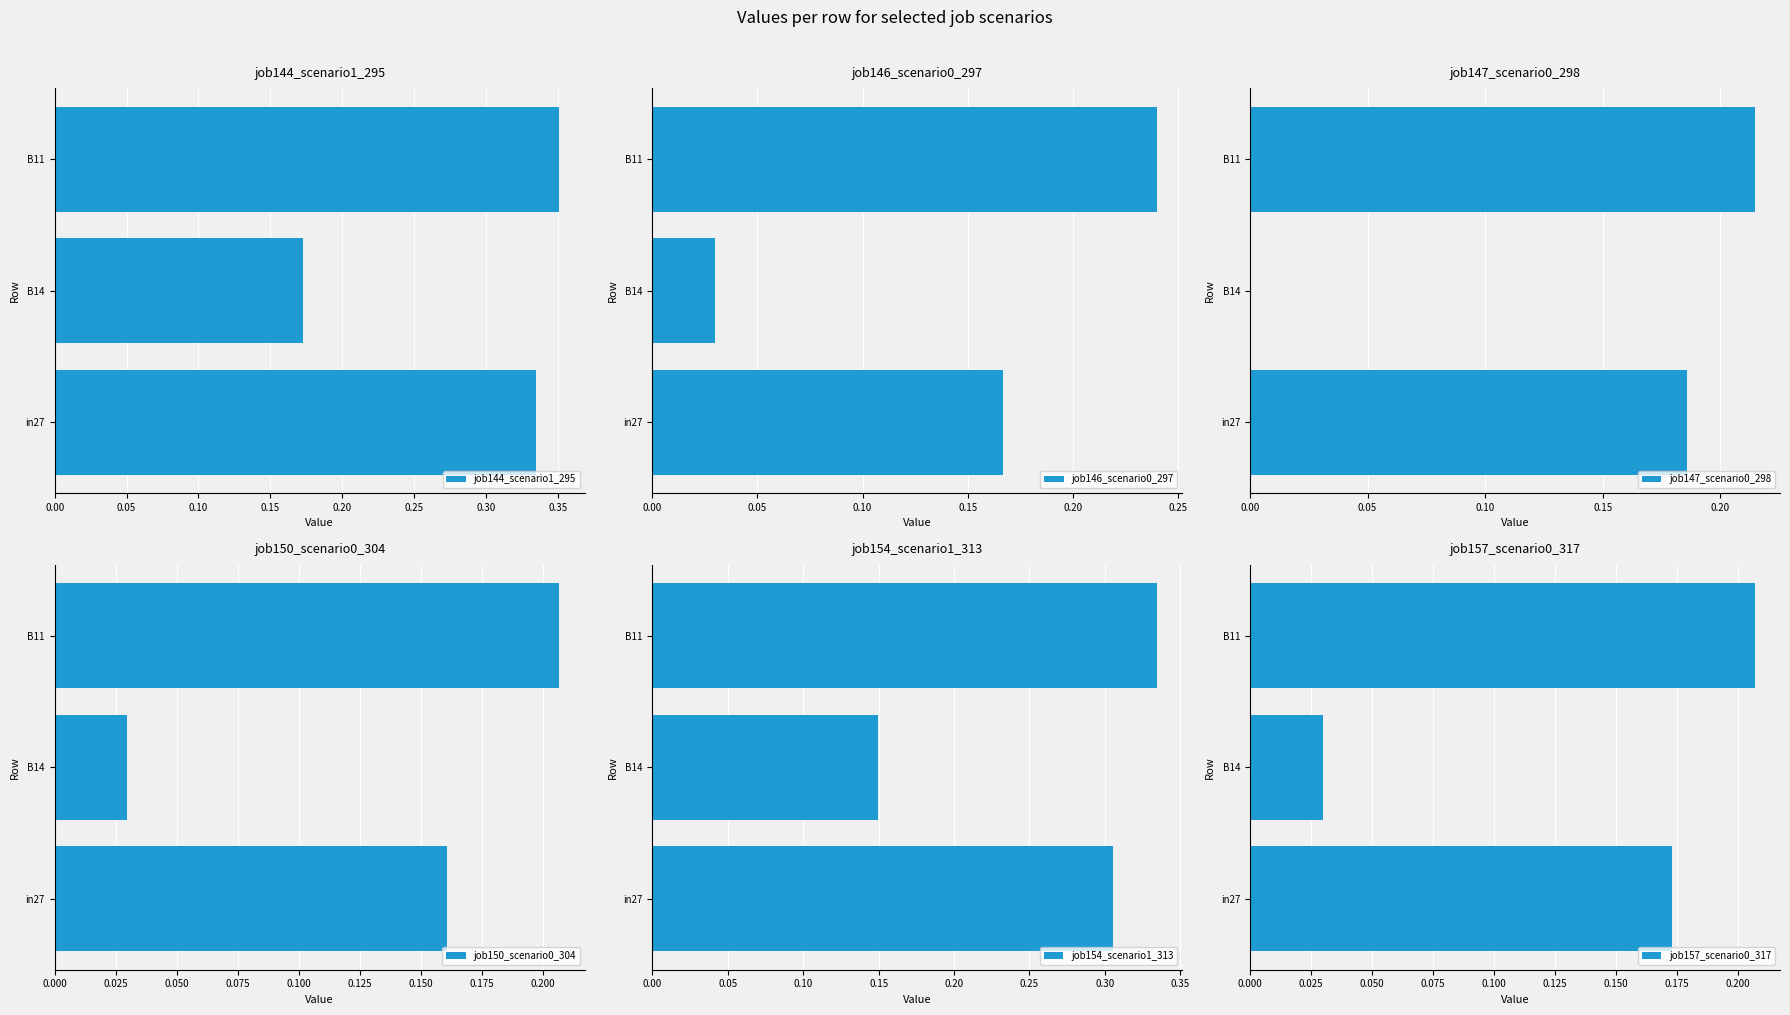

What is the value of the job150_scenario0_304 bar at the 3rd from the left?

0.2